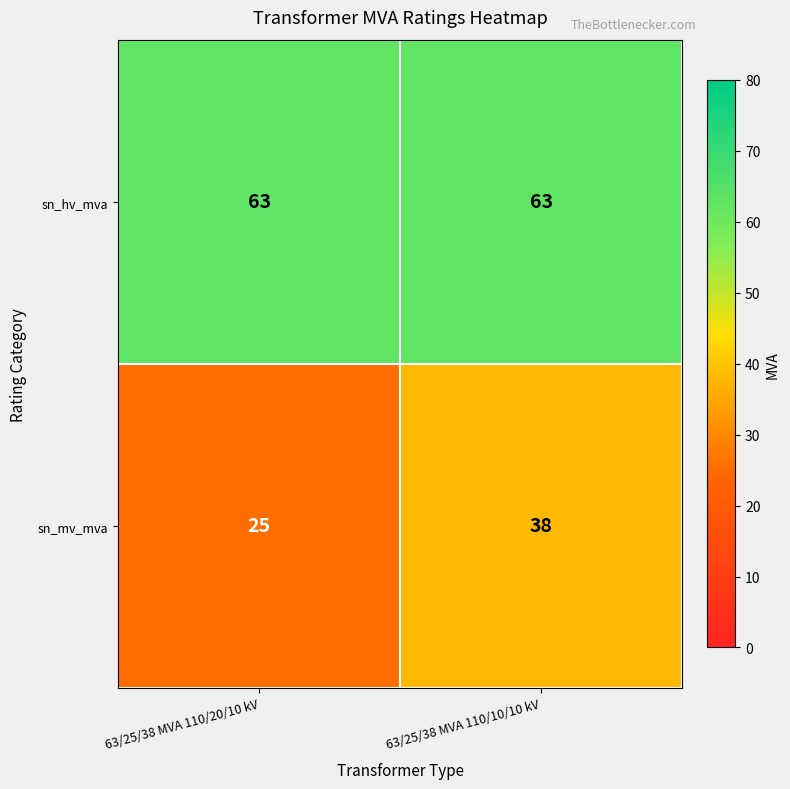

What is the difference between the sn_mv_mva values at 63/25/38 MVA 110/20/10 kV and 63/25/38 MVA 110/10/10 kV?

13